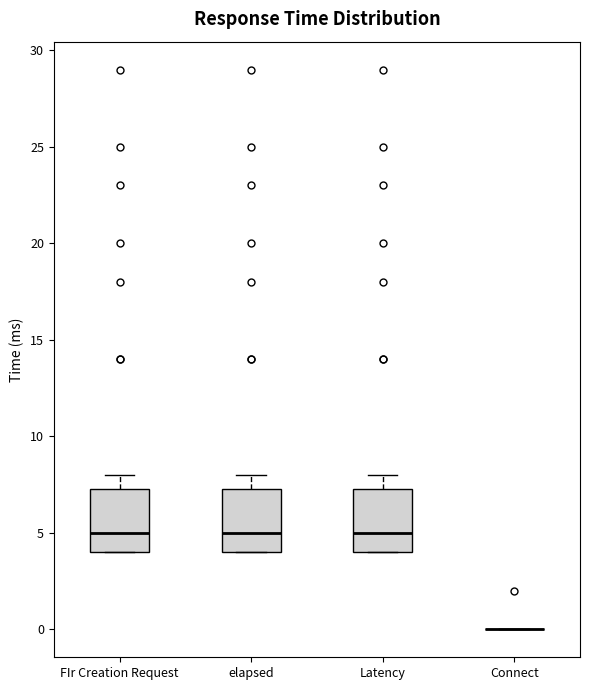

Reading left to right, read every box against the y-axis: the position of its median line, the range the box covers, and the ends of its whiskers. The values are not printed on the chart, so give them approximately, as read against the axis.

FIr Creation Request: median 5.0, box 4.0 to 7.5, whiskers 4.0 to 8.0
elapsed: median 5.0, box 4.0 to 7.5, whiskers 4.0 to 8.0
Latency: median 5.0, box 4.0 to 7.5, whiskers 4.0 to 8.0
Connect: box collapsed to a line at 0.0, whiskers 0.0 to 0.0